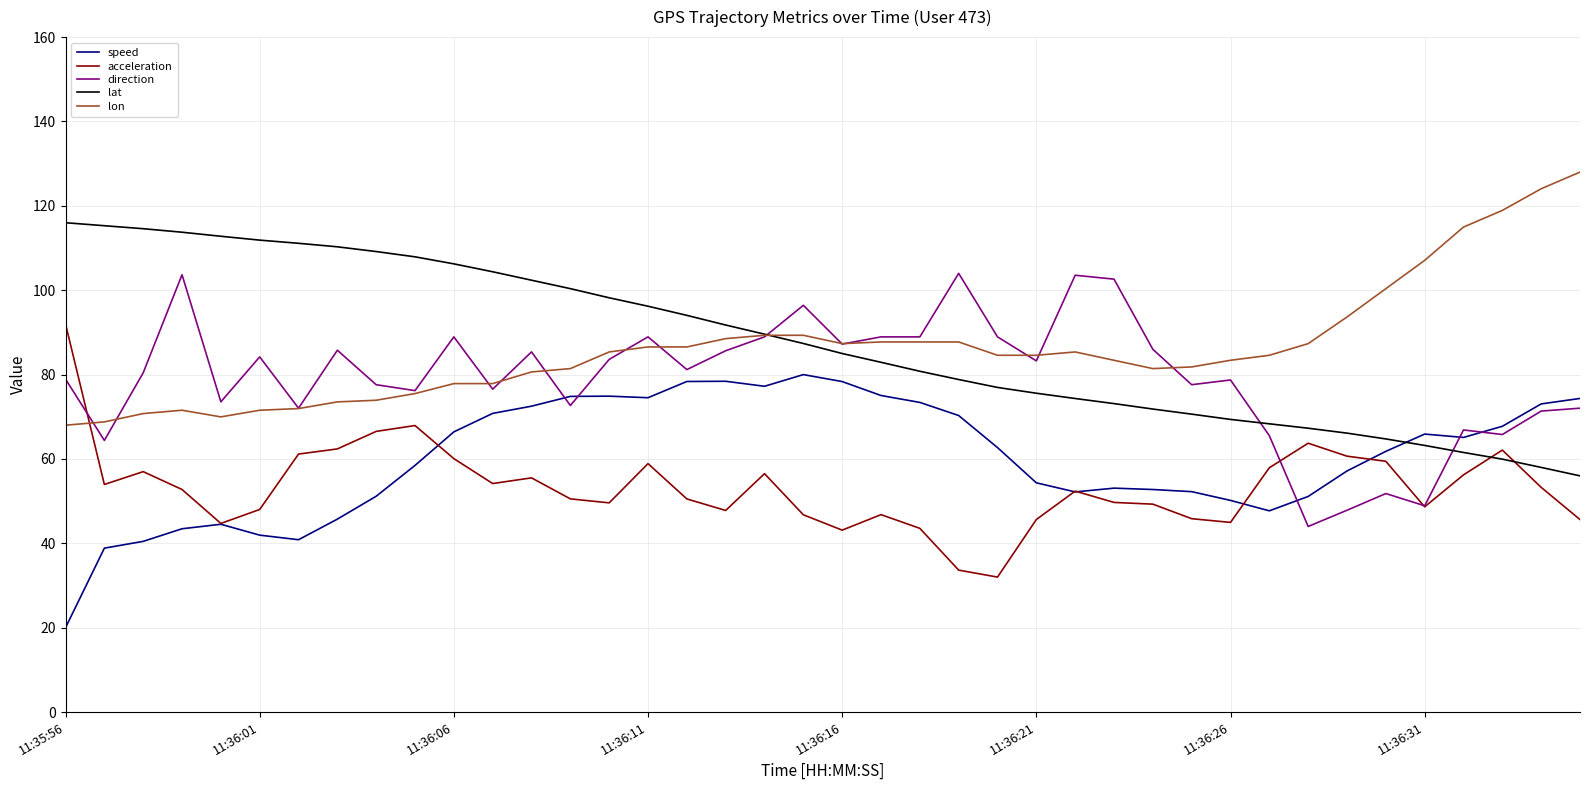

What are all the series names shown in the legend?

speed, acceleration, direction, lat, lon